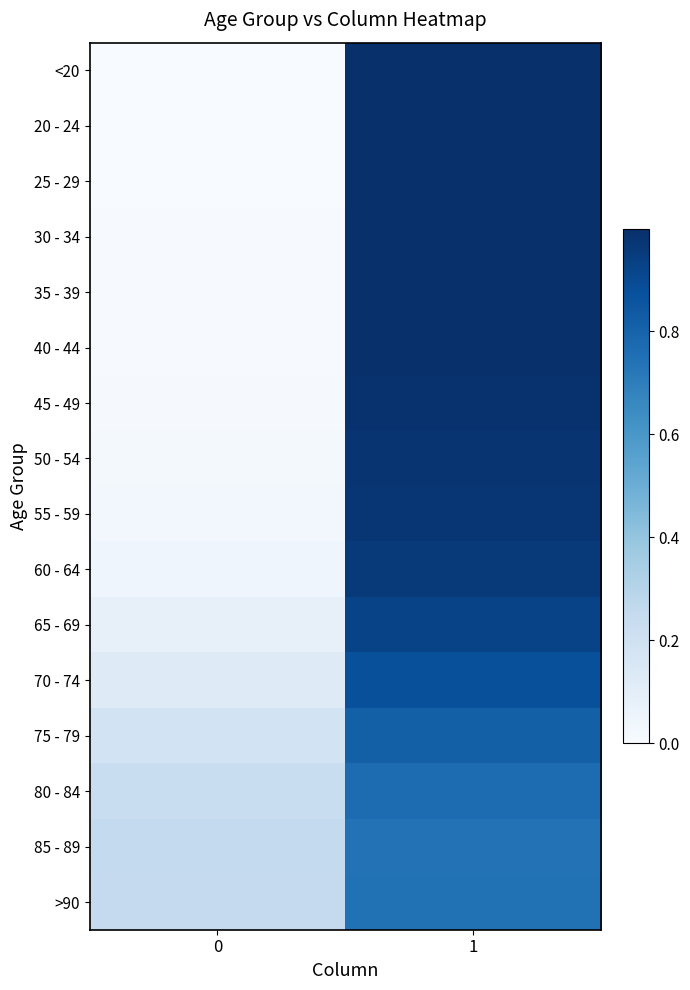

At which category is the sum across all series the highest?

1